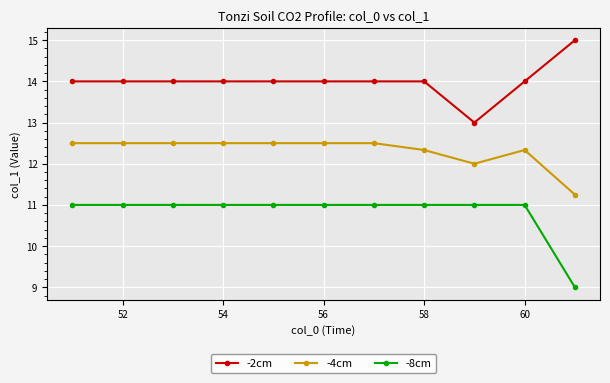

In -4cm, how many points are lower than both neighbors (excluding endpoints)?

1